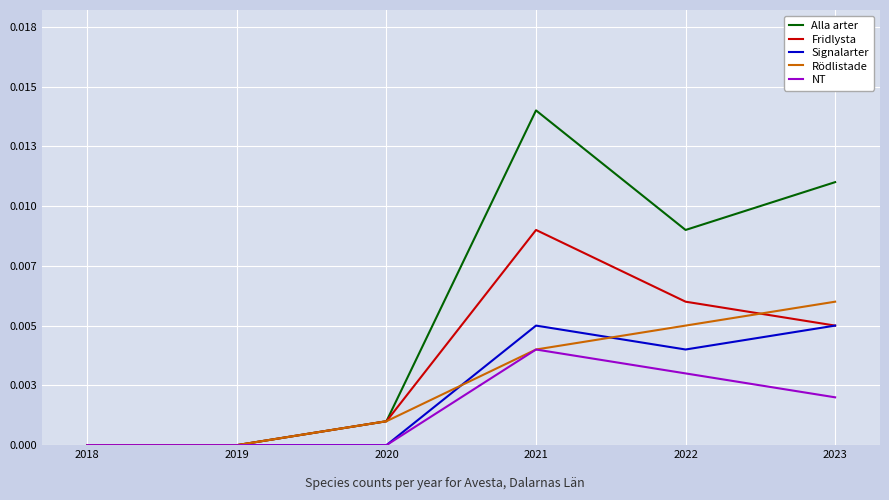

What are all the series names shown in the legend?

Alla arter, Fridlysta, Signalarter, Rödlistade, NT